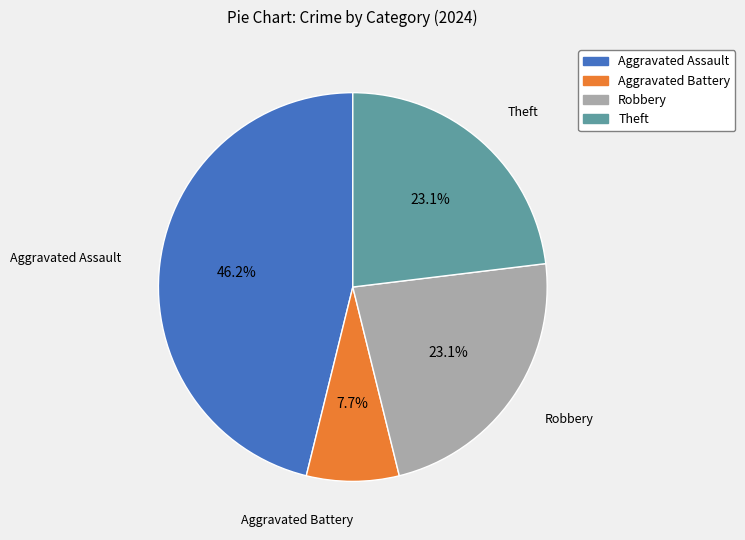

Which has a higher value, Theft or Aggravated Assault?

Aggravated Assault